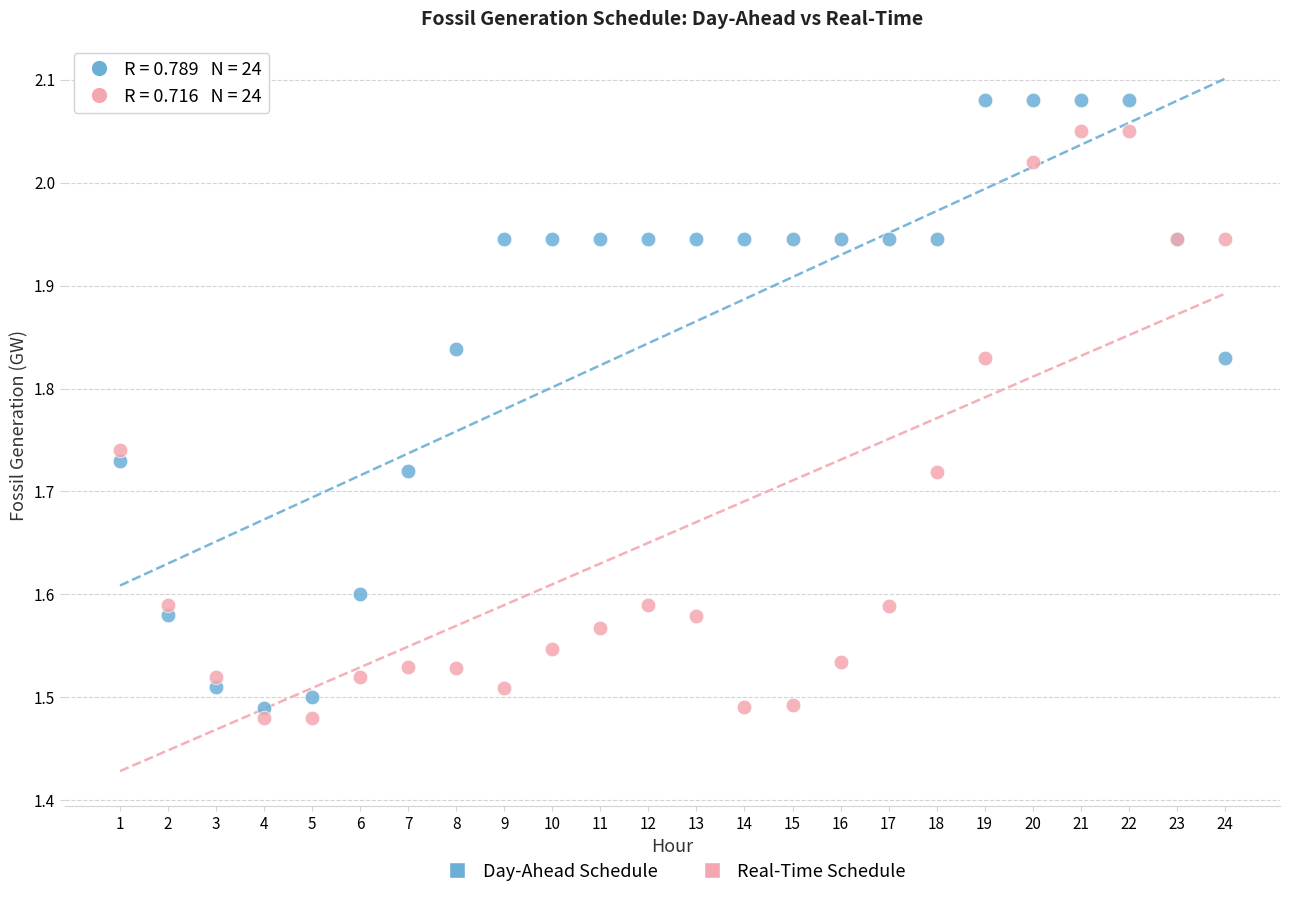

Which series reaches the minimum Y coordinate?

Real-Time Schedule